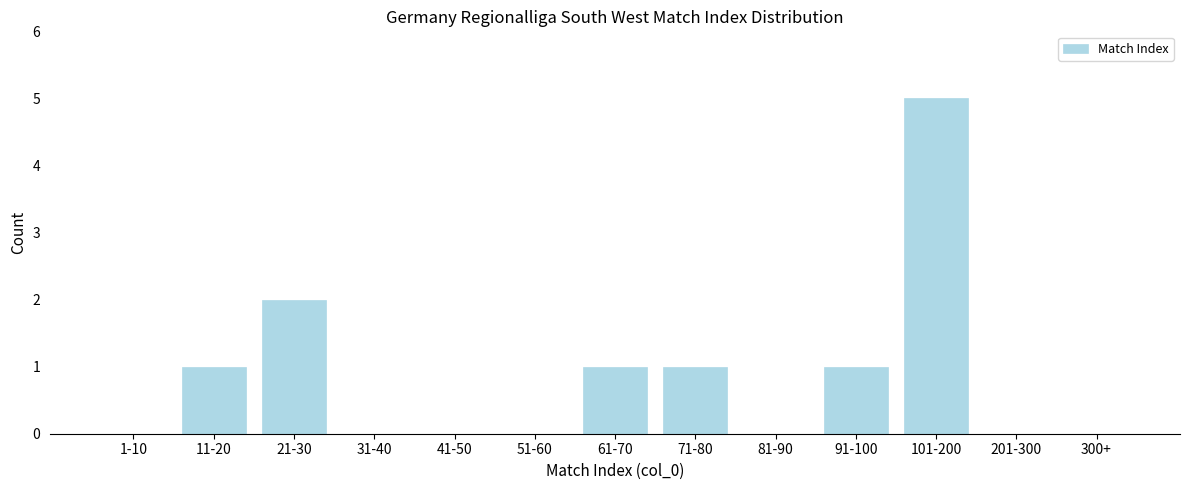

Reading right to left, extract all data points from this chart.

300+=0	201-300=0	101-200=5	91-100=1	81-90=0	71-80=1	61-70=1	51-60=0	41-50=0	31-40=0	21-30=2	11-20=1	1-10=0